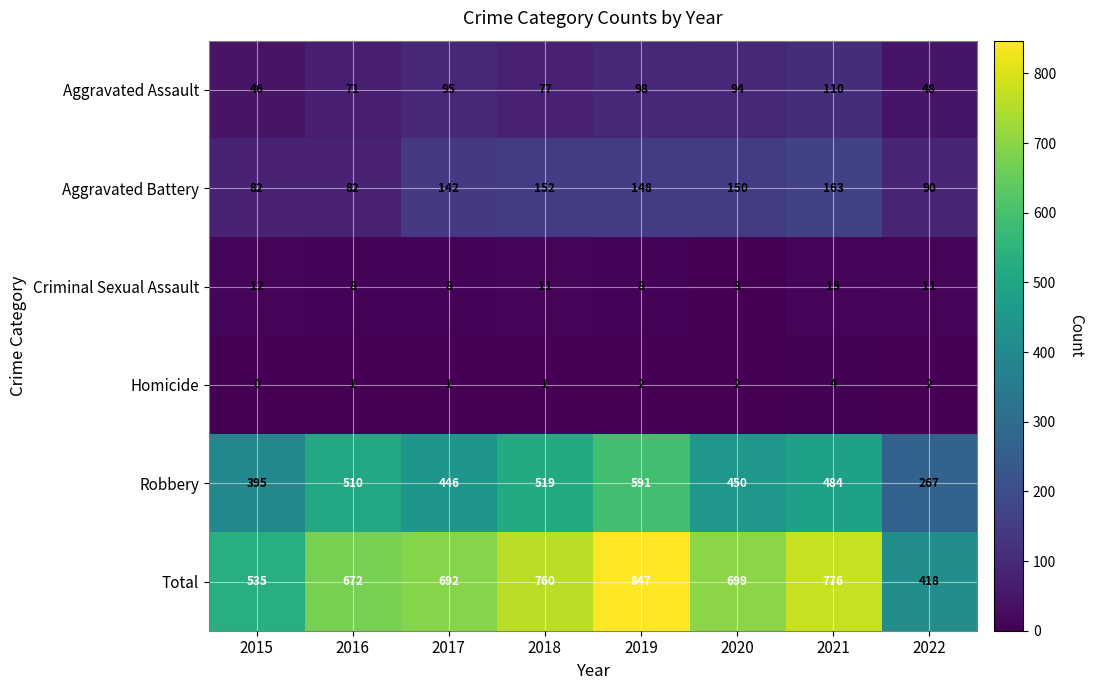

What is the total value across all series at 2017?

1384